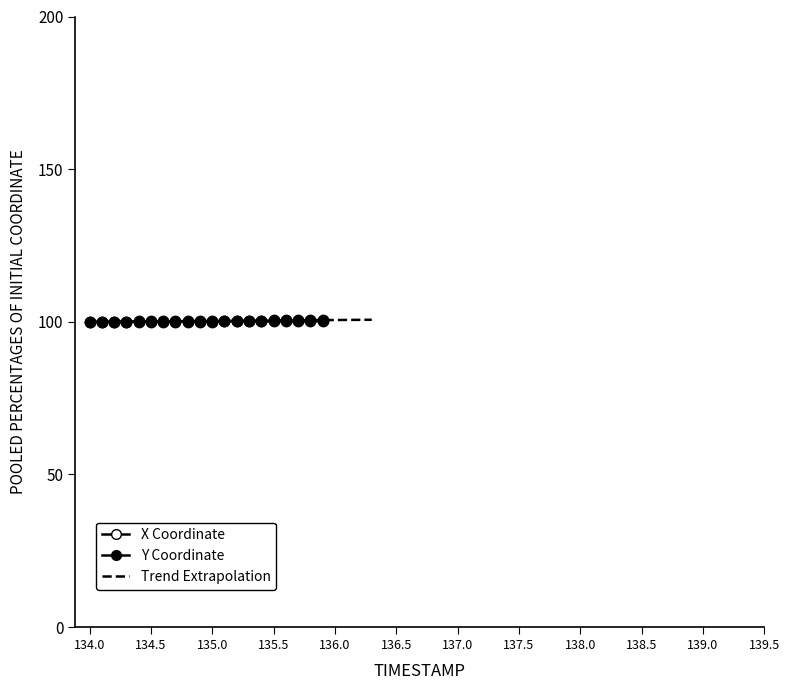

At which label is X closest to 100?

134.0